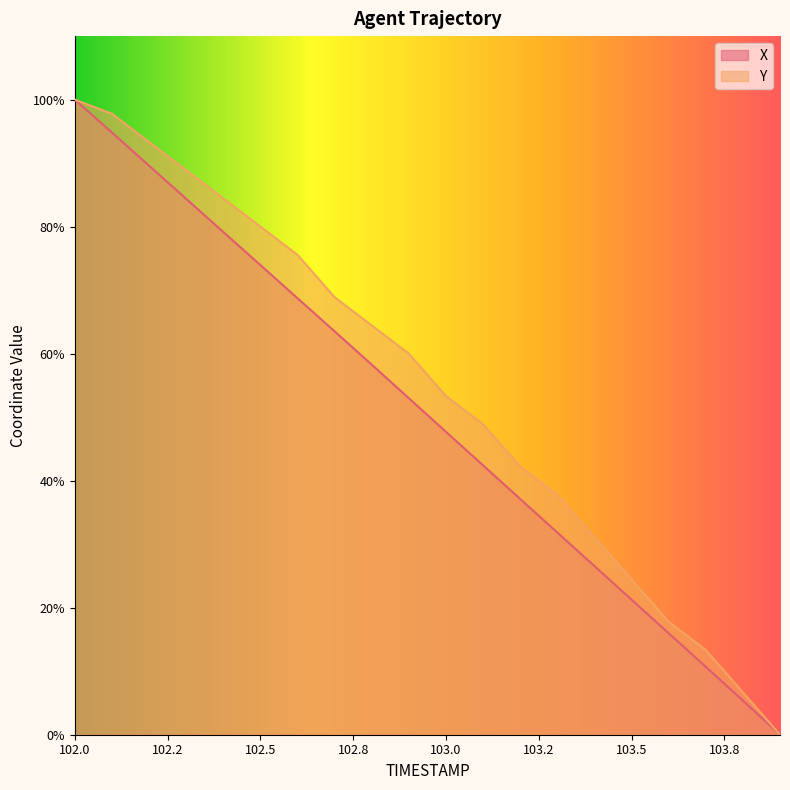

True or false: X and Y intersect in this chart.

False